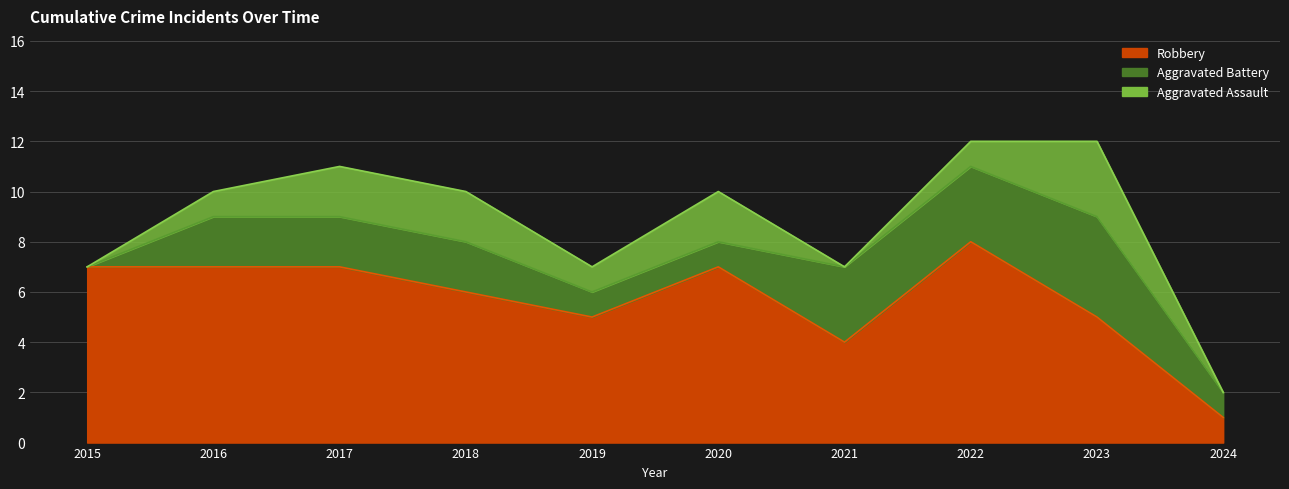

Reading right to left, what are all the values shown in this chart?

Aggravated Assault: 2024=0	2023=3	2022=1	2021=0	2020=2	2019=1	2018=2	2017=2	2016=1	2015=0
Aggravated Battery: 2024=1	2023=4	2022=3	2021=3	2020=1	2019=1	2018=2	2017=2	2016=2	2015=0
Robbery: 2024=1	2023=5	2022=8	2021=4	2020=7	2019=5	2018=6	2017=7	2016=7	2015=7